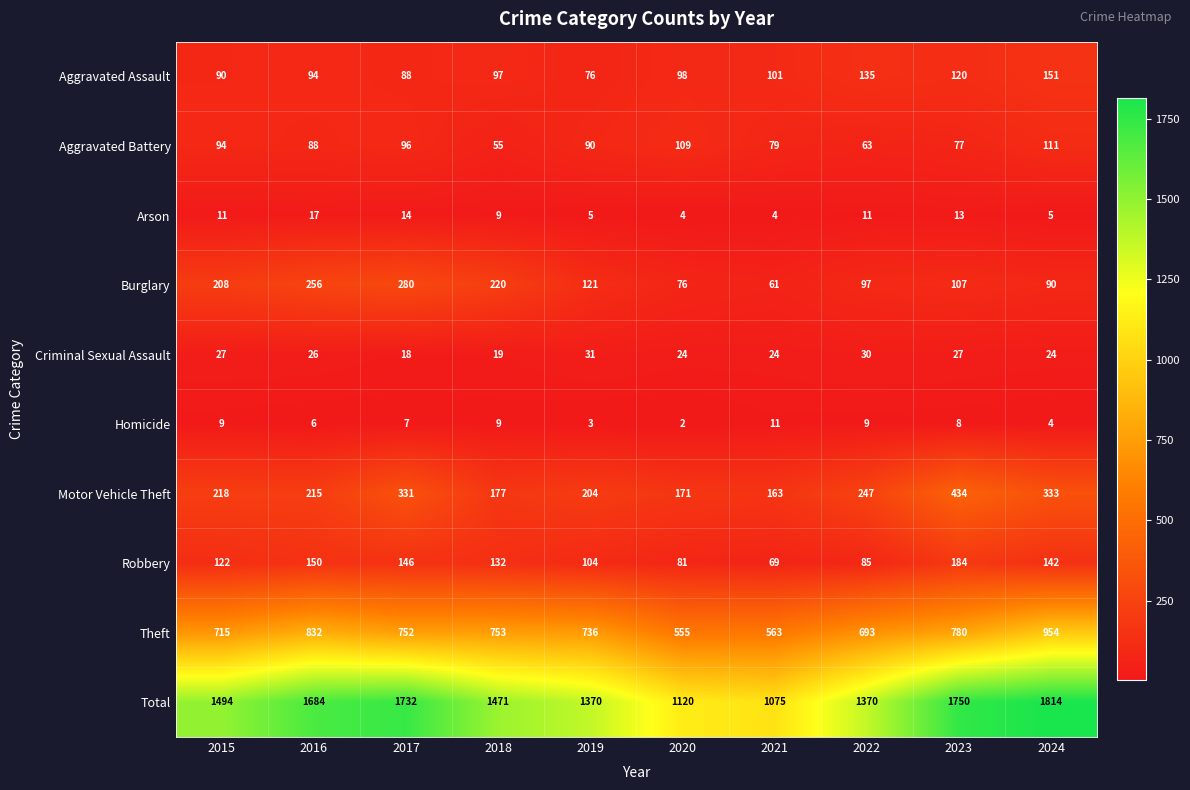

What is the total value across all series at 2019?

2740